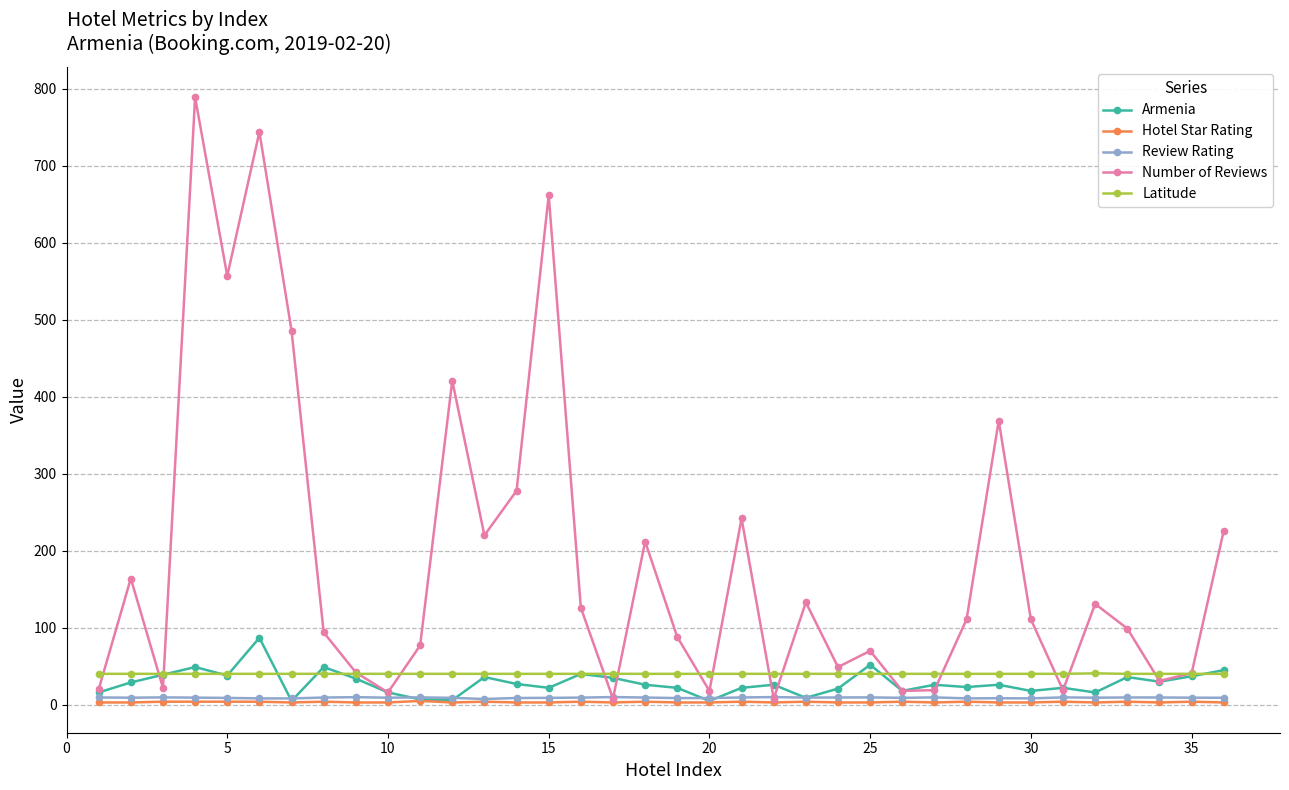

Which series has the widest spread of values?

Number of Reviews